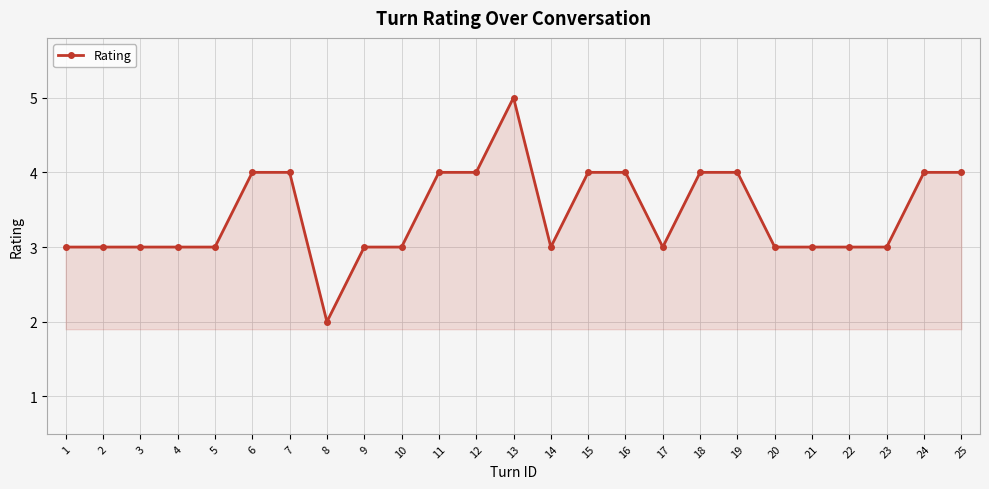

What is the maximum value shown in the chart?

5